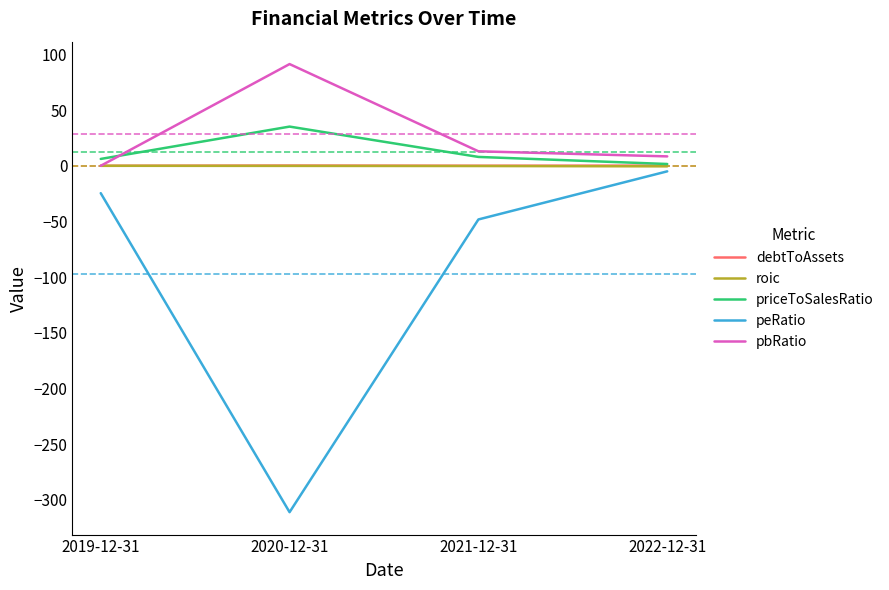

Is it true that peRatio equals -24.6 at 2019-12-31?

True